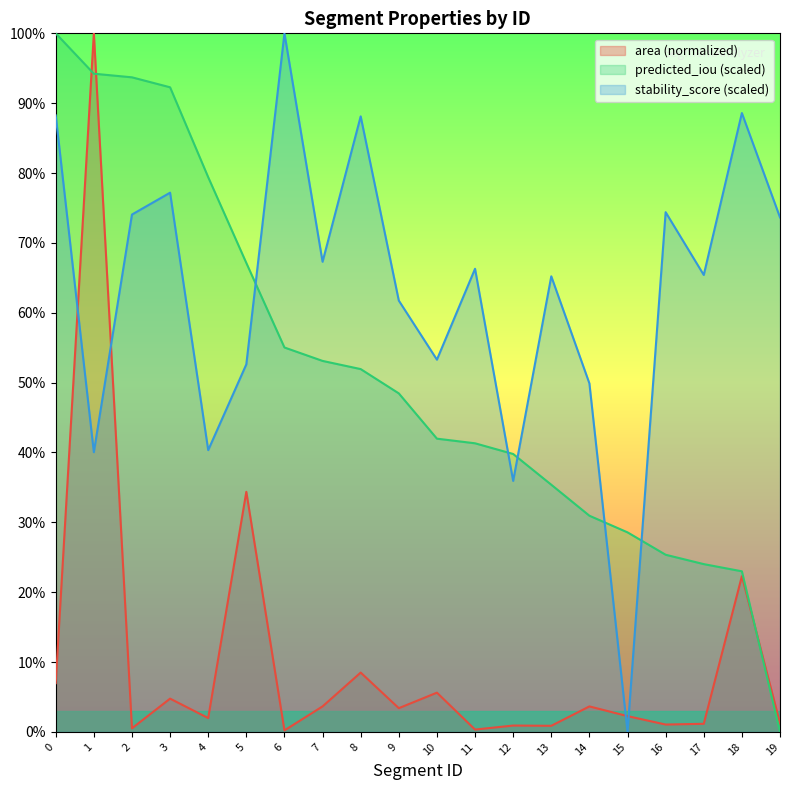

How many intersections are there between area (normalized) and stability_score (scaled)?

4